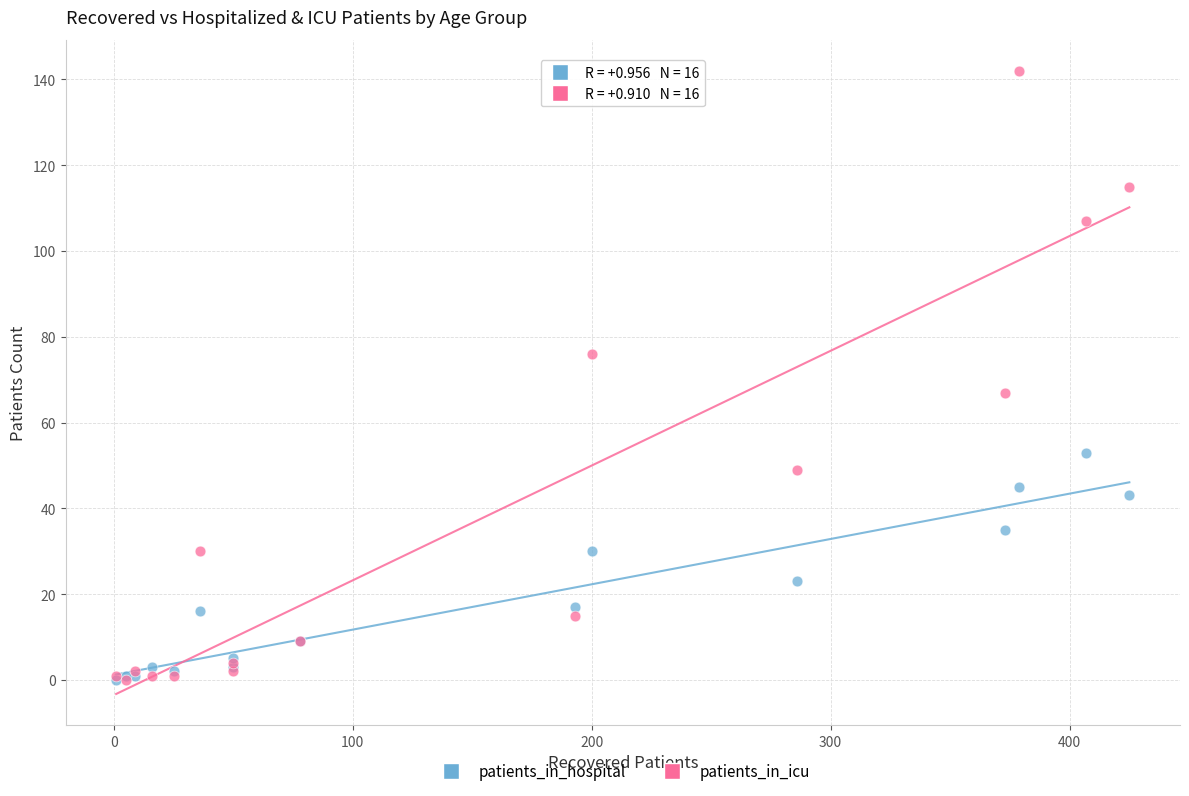

What are all the series names shown in the legend?

patients_in_hospital, patients_in_icu